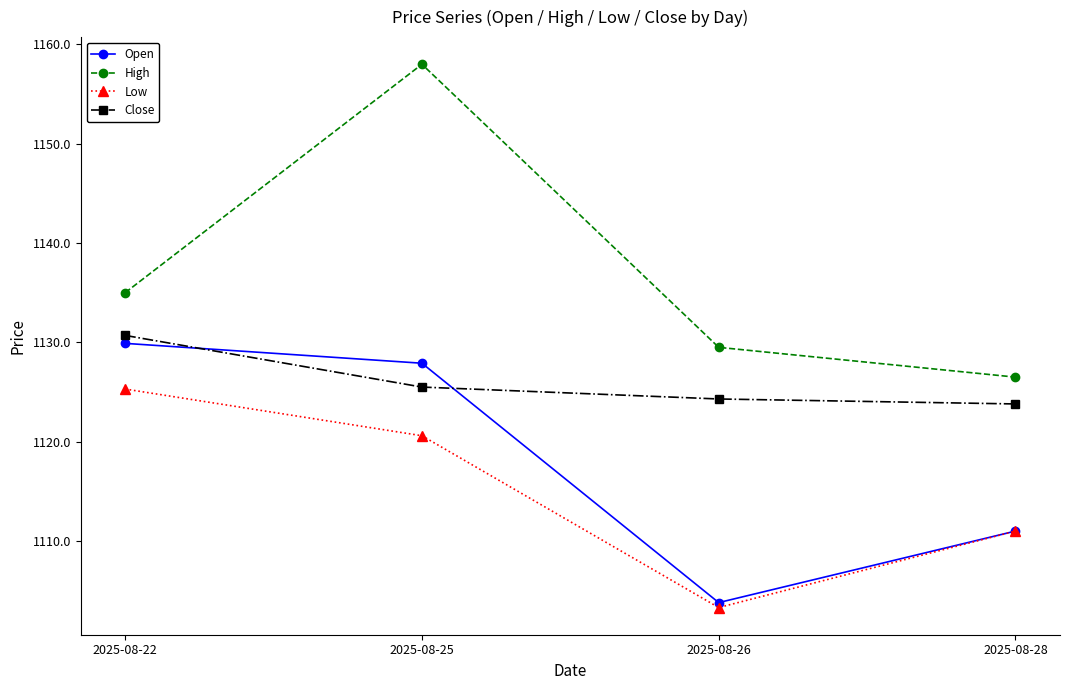

Reading left to right, what are all the values shown in this chart?

Open: 1129.9	1127.9	1103.8	1111.0
High: 1135.0	1158.0	1129.5	1126.5
Low: 1125.3	1120.6	1103.3	1111.0
Close: 1130.7	1125.5	1124.3	1123.8